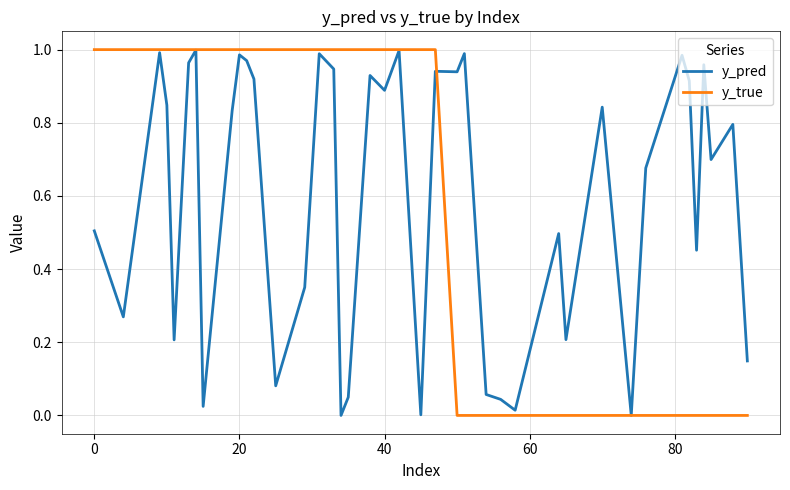

Rank the series by their maximum value, from lowest to highest.

y_pred, y_true